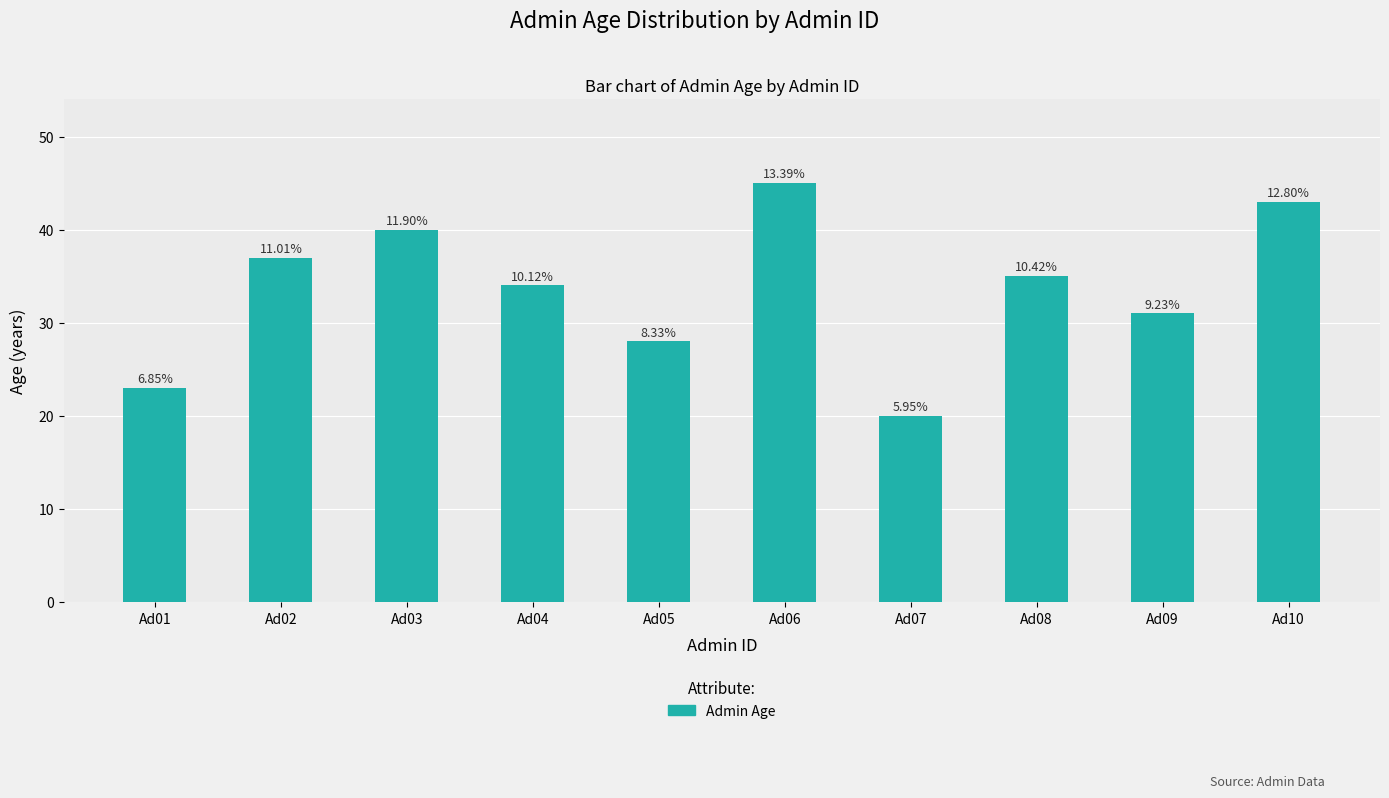

How many bars are there in total?

10